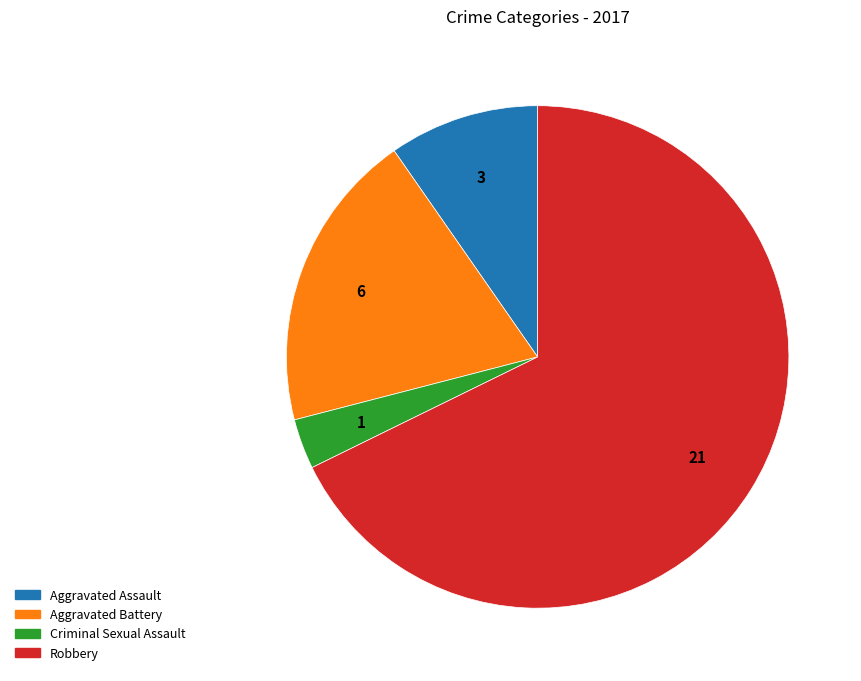

Combined, do Robbery and Aggravated Assault account for over 50%?

Yes